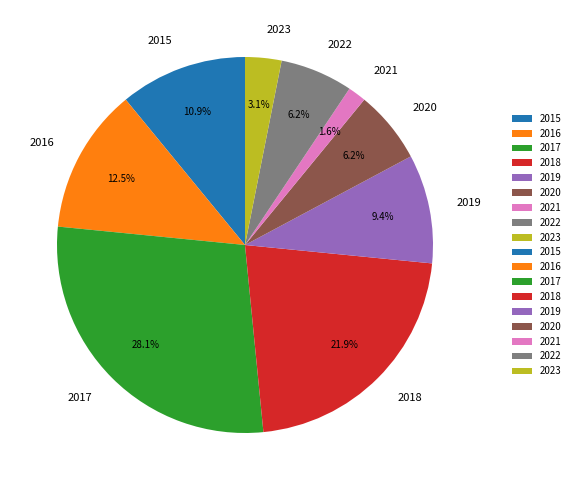

Which has a higher value, 2022 or 2016?

2016